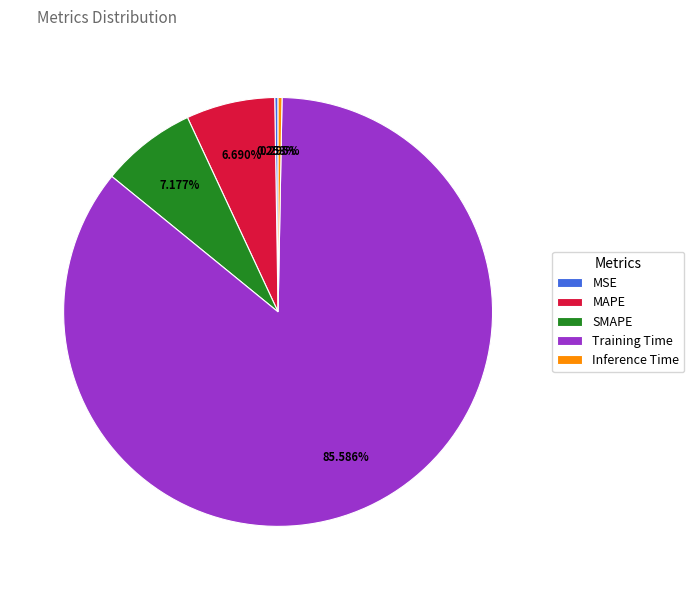

What is the ratio of the value at MAPE to the value at Training Time?

0.1